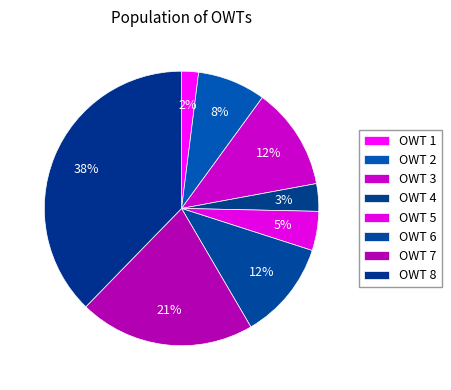

To the nearest percent, what percentage of the pie is OWT 3?

12%